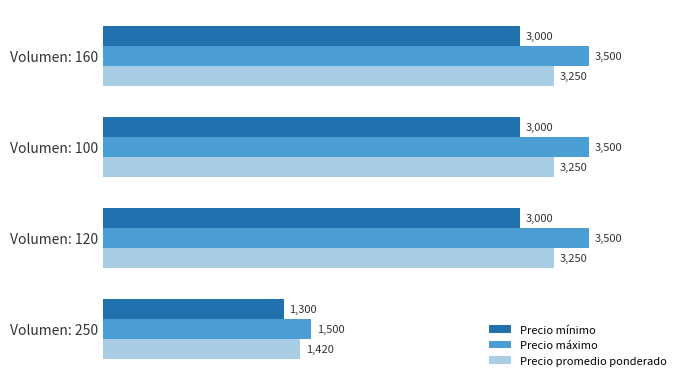

Which category has the lowest value in the Precio mínimo series?

Volumen: 250